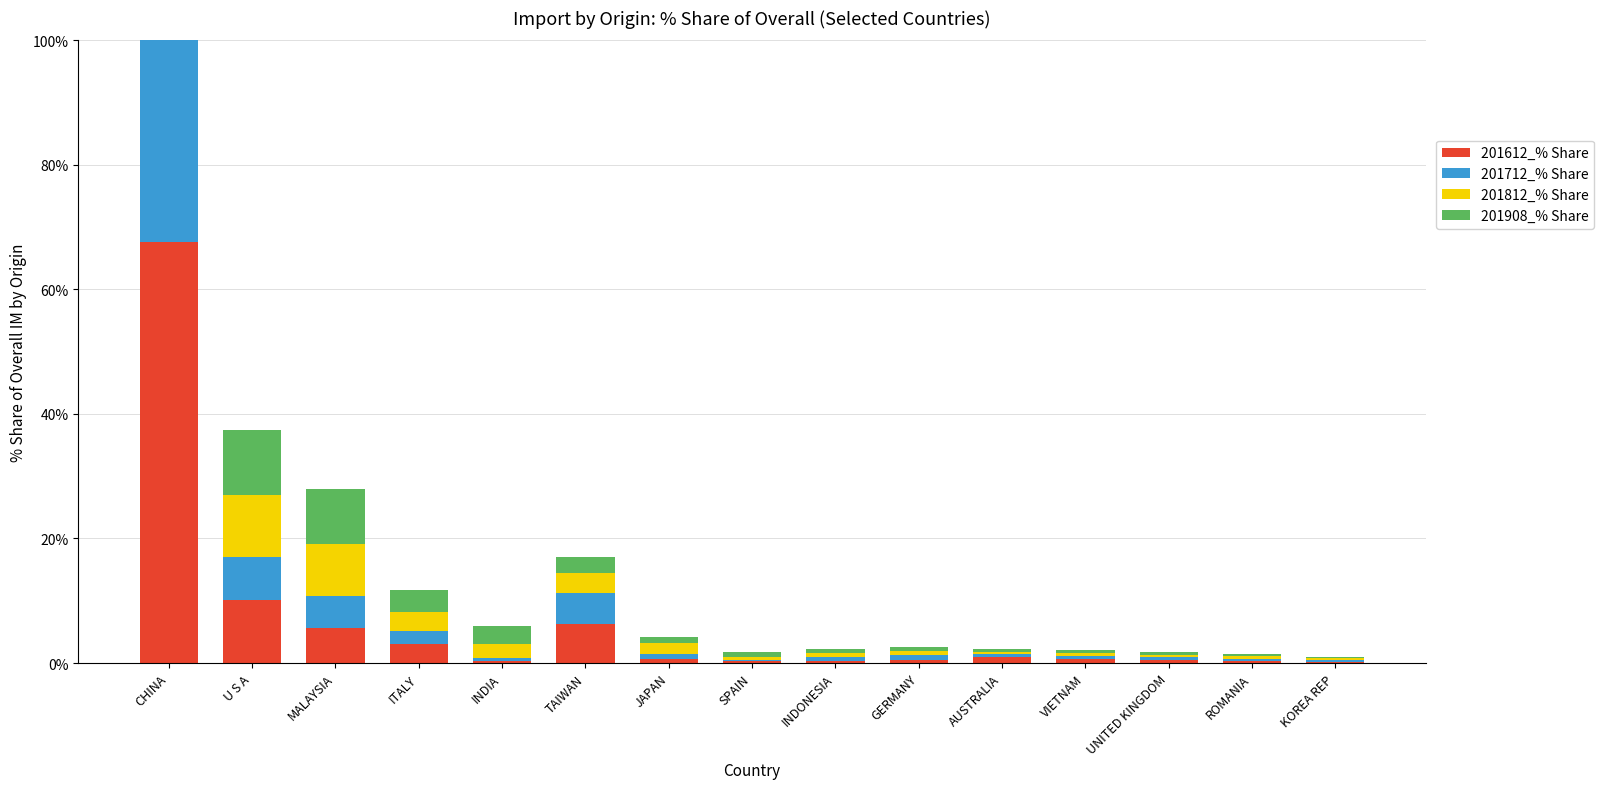

List the labels in order of 201908_% Share value, smallest first.

KOREA REP, ROMANIA, UNITED KINGDOM, VIETNAM, AUSTRALIA, GERMANY, INDONESIA, SPAIN, JAPAN, TAIWAN, INDIA, ITALY, MALAYSIA, U S A, CHINA